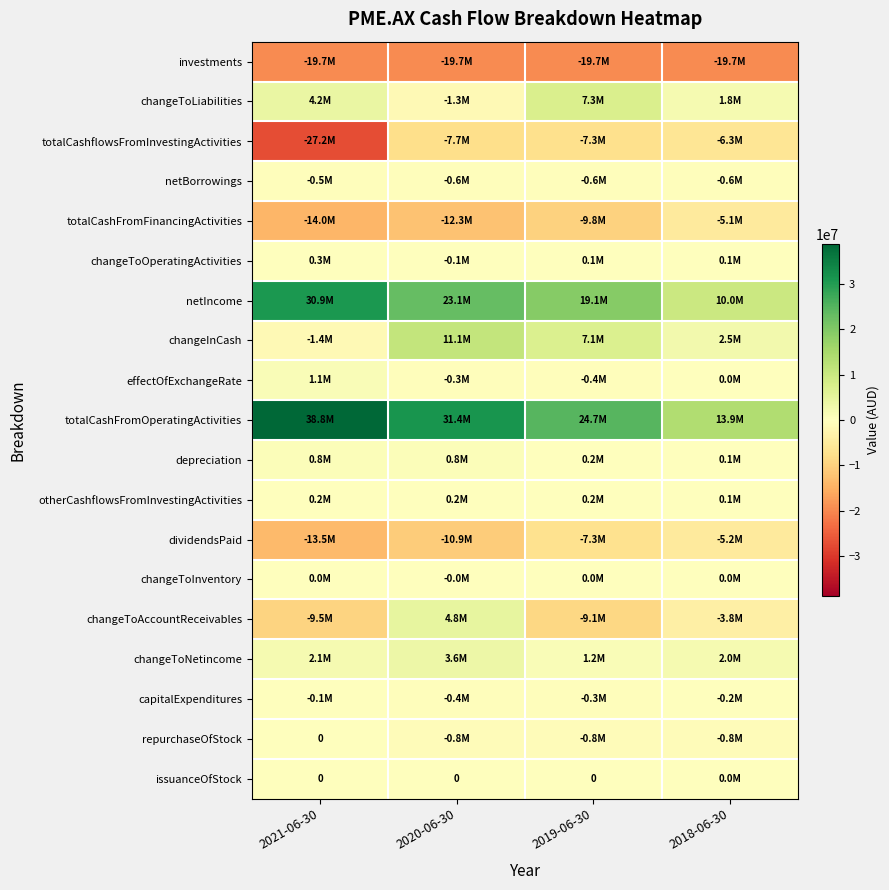

Read the effectOfExchangeRate value at 2021-06-30, to the nearest 50.

1052000